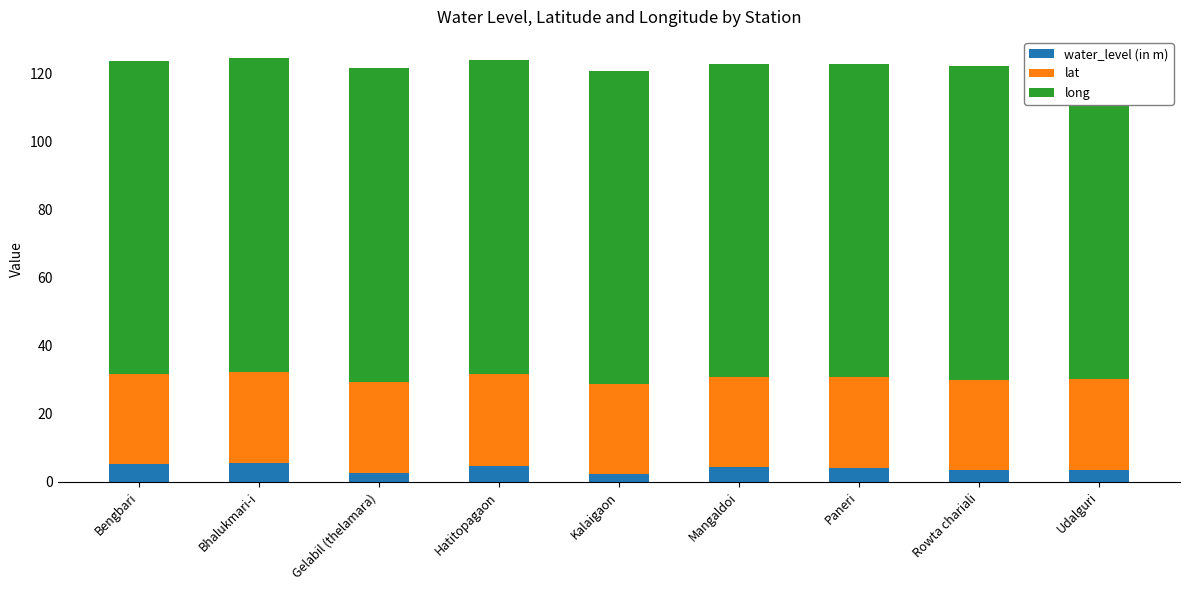

The water_level (in m) series shows 5.7 at Bhalukmari-i. True or false?

True